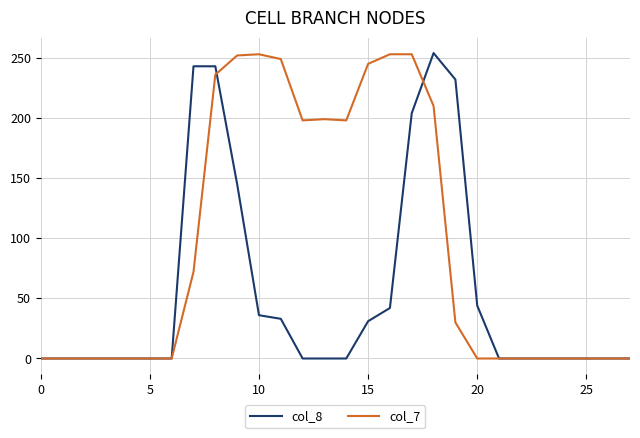

Rank the series by their average value, from highest to lowest.

col_7, col_8